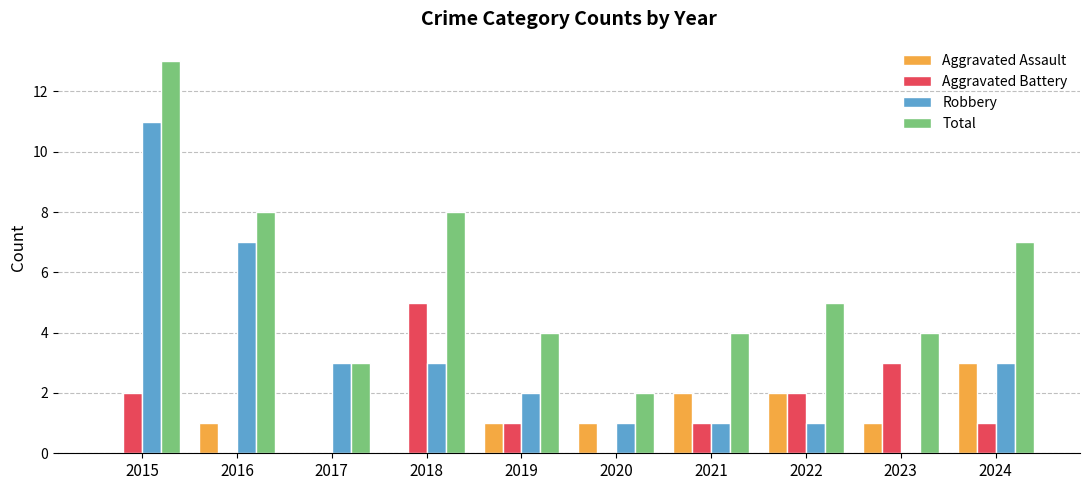

What is the total value across all series at 2015?

26